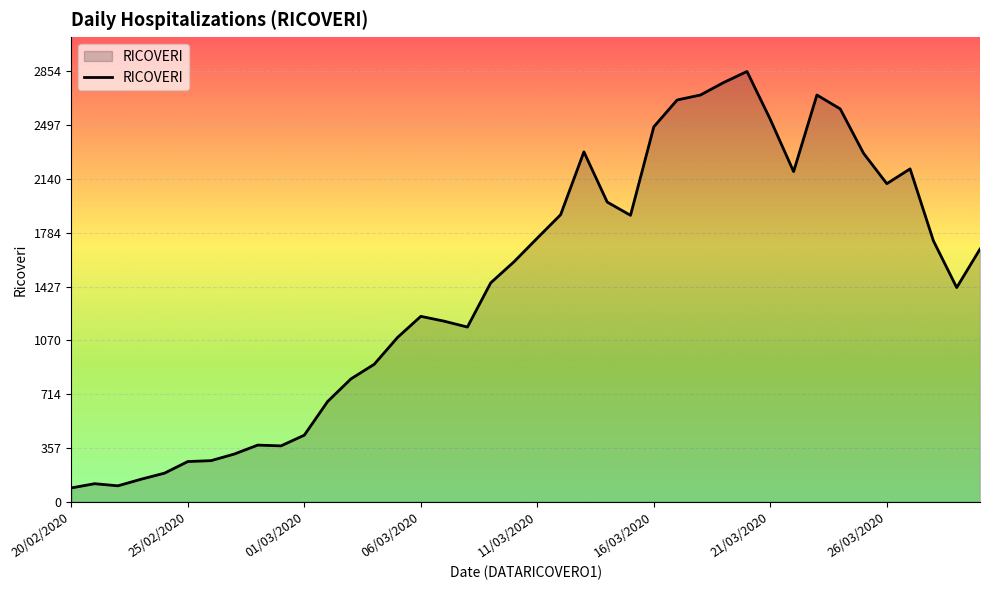

What is the difference between the maximum and minimum values?

2762